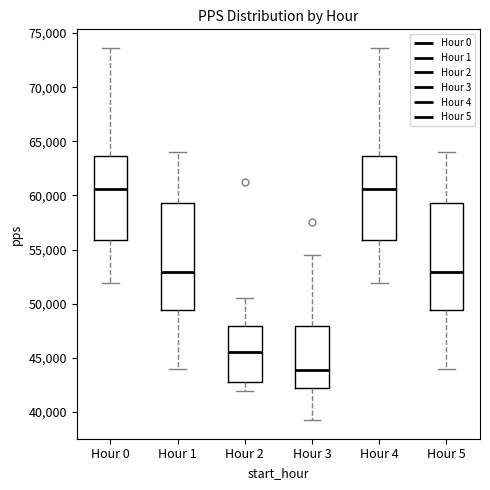

Where does the upper whisker of the box for Hour 1 end on the y-axis? The values are not printed on the chart, so give them approximately, as read against the axis.

64000